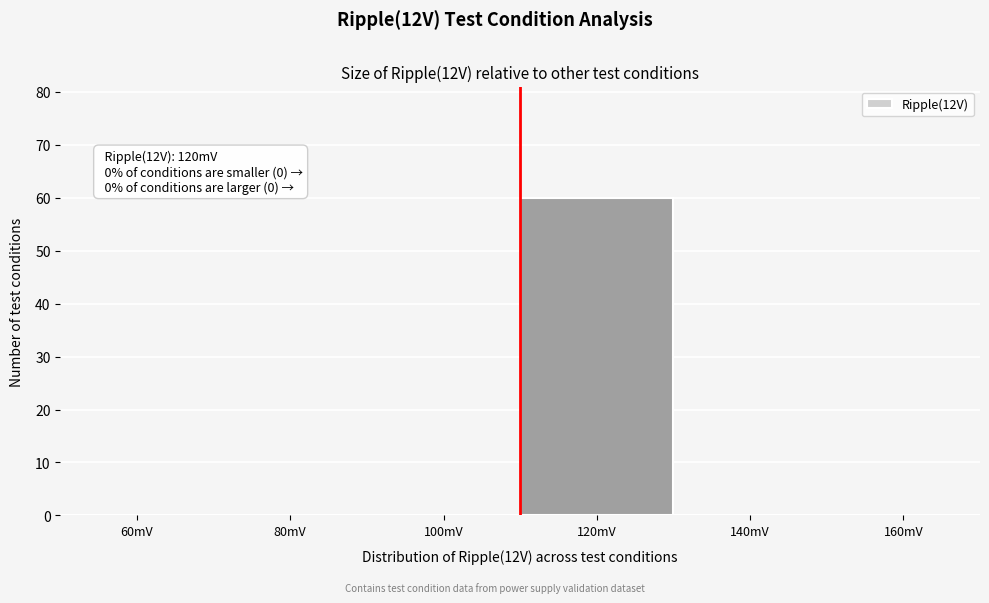

Reading right to left, list all the values displayed in this chart.

160mV=0	140mV=0	120mV=60	100mV=0	80mV=0	60mV=0